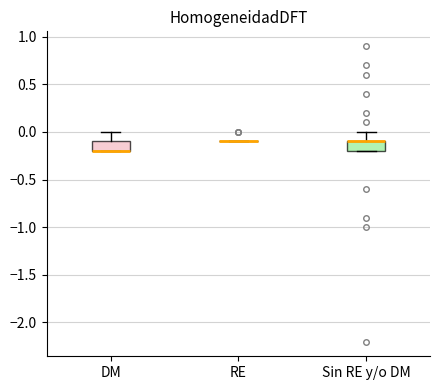

Reading left to right, read every box against the y-axis: the position of its median line, the range the box covers, and the ends of its whiskers. The values are not printed on the chart, so give them approximately, as read against the axis.

DM: median -0.2 (drawn on the box's lower edge), box -0.2 to -0.1, whiskers -0.2 to 0.0
RE: box collapsed to a line at -0.1, whiskers -0.1 to -0.1
Sin RE y/o DM: median -0.1 (drawn on the box's upper edge), box -0.2 to -0.1, whiskers -0.2 to 0.0